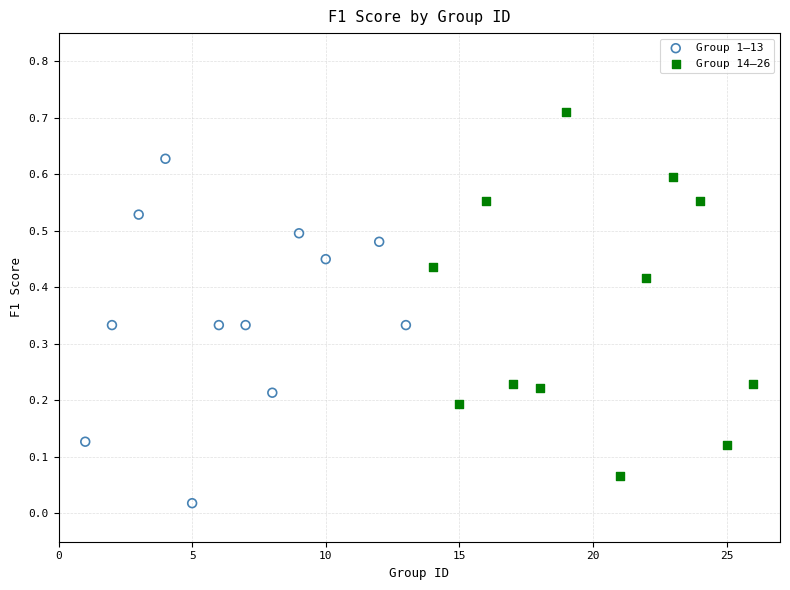

Which series contains the highest Y value?

Group 14–26